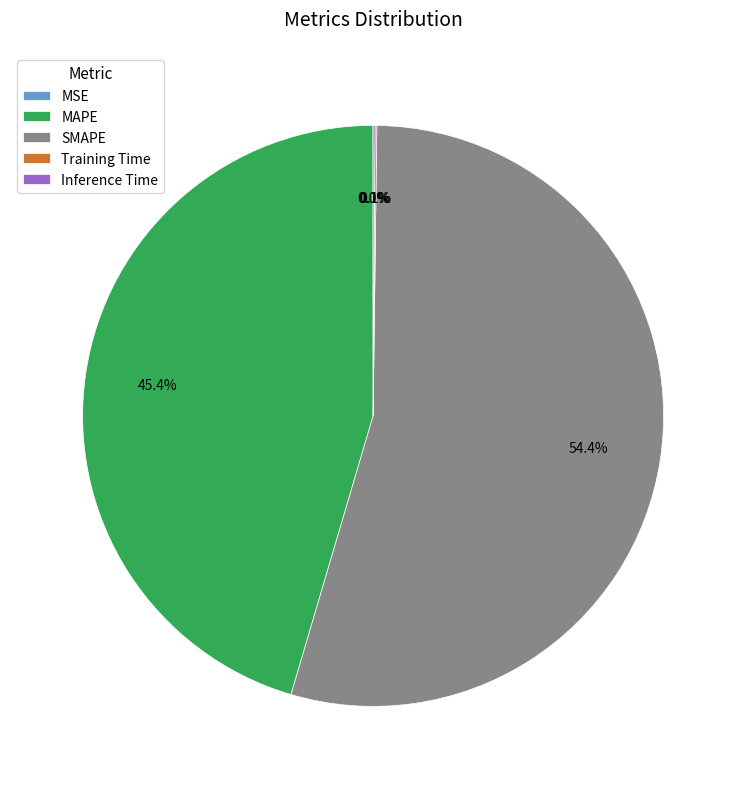

Is there a majority slice in this chart?

Yes